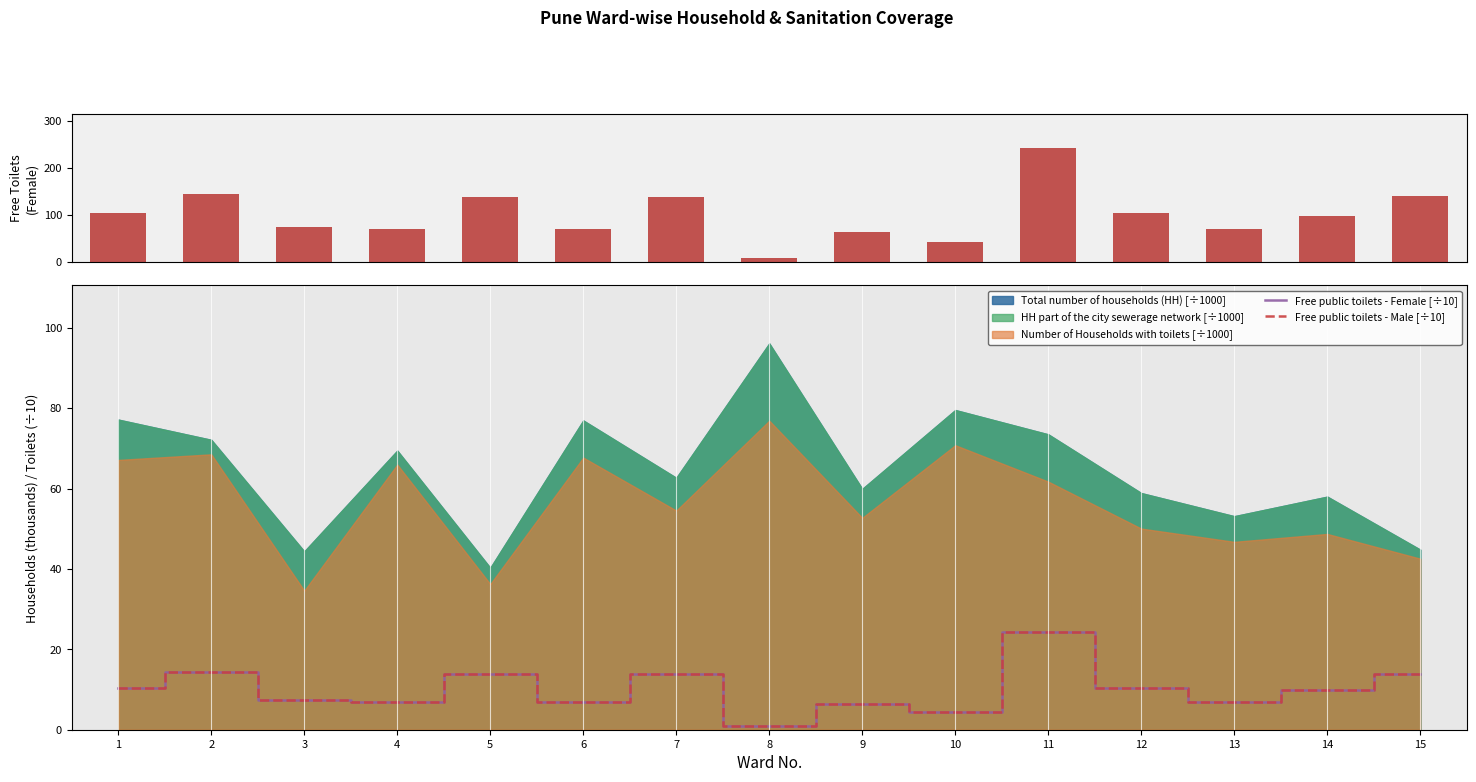

Which series changed the most between 2 and 6?

Free public toilets - Female [÷10]